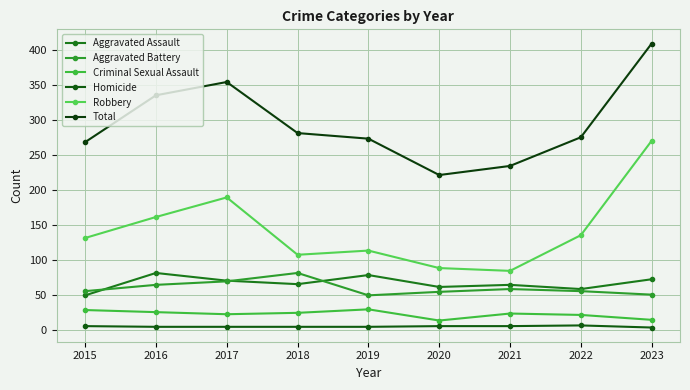

True or false: Aggravated Assault has a value of 72 at 2023.

True